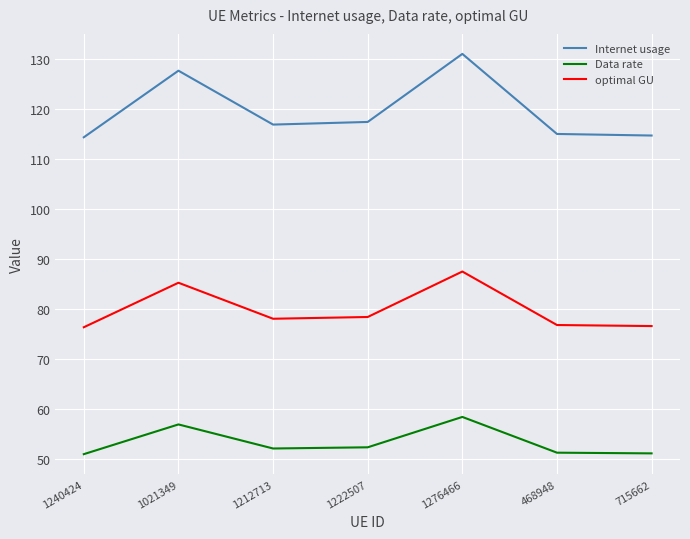

What is the maximum value for optimal GU?

87.5